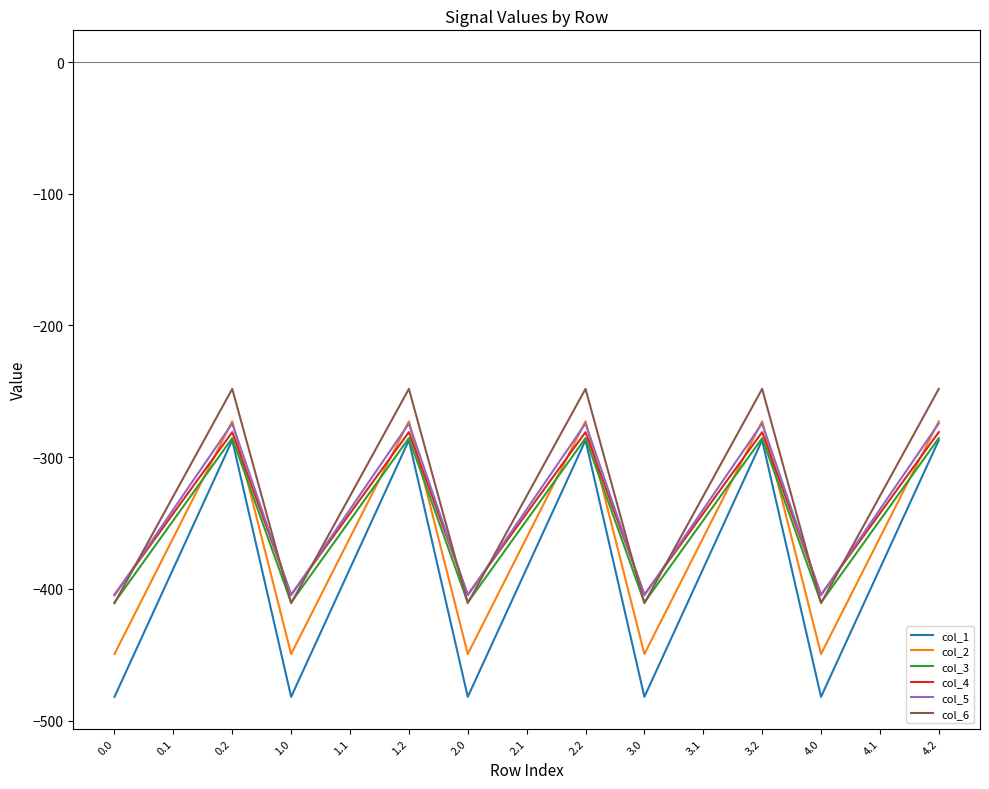

Which series has the largest total across all categories?

col_6